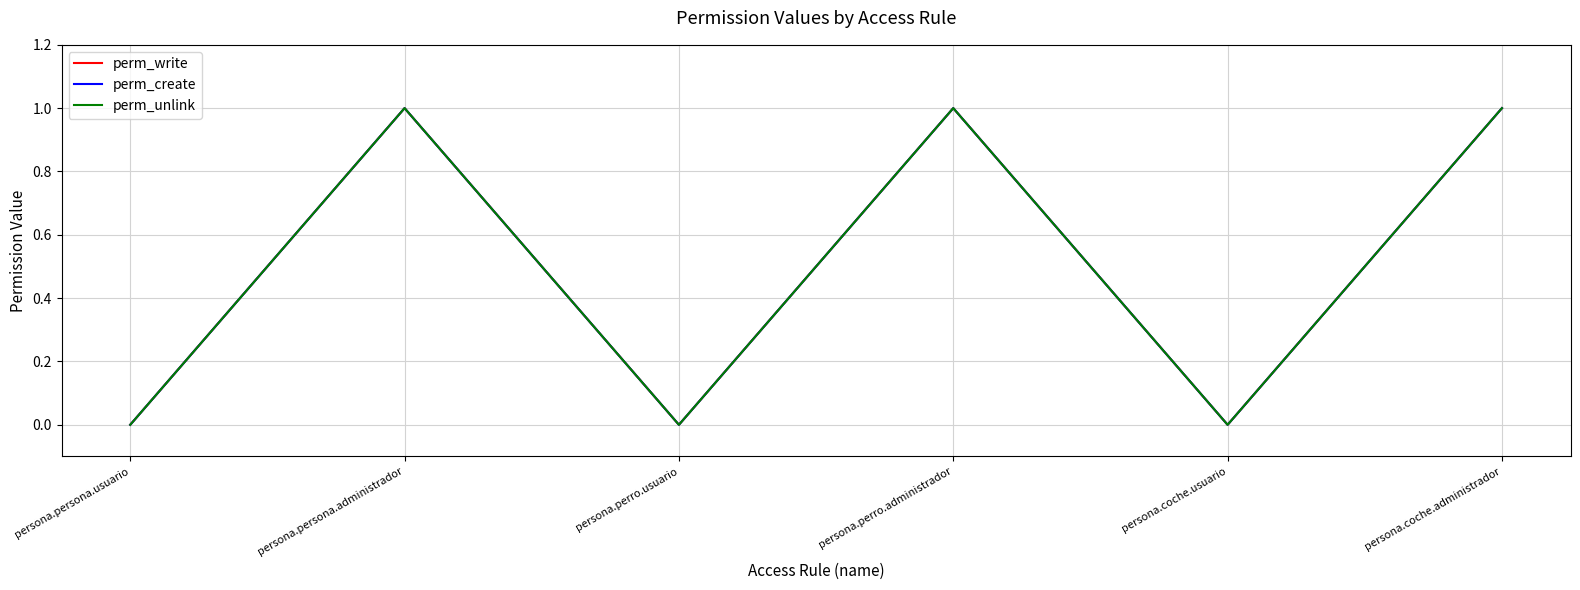

True or false: perm_write has more than 0 points higher than both neighbors.

True